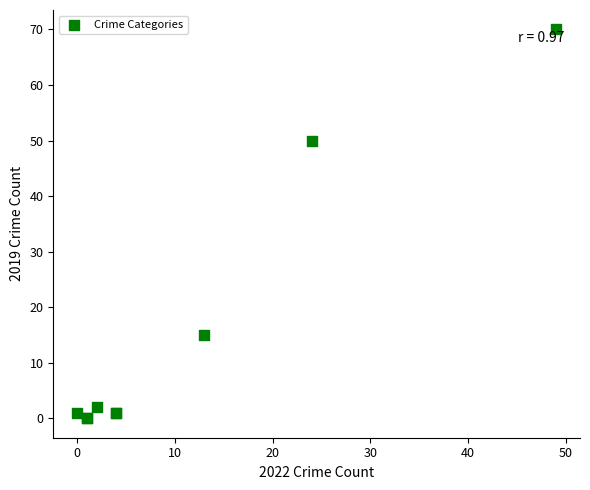

What Y value in the scatter plot is closest to 35?

50